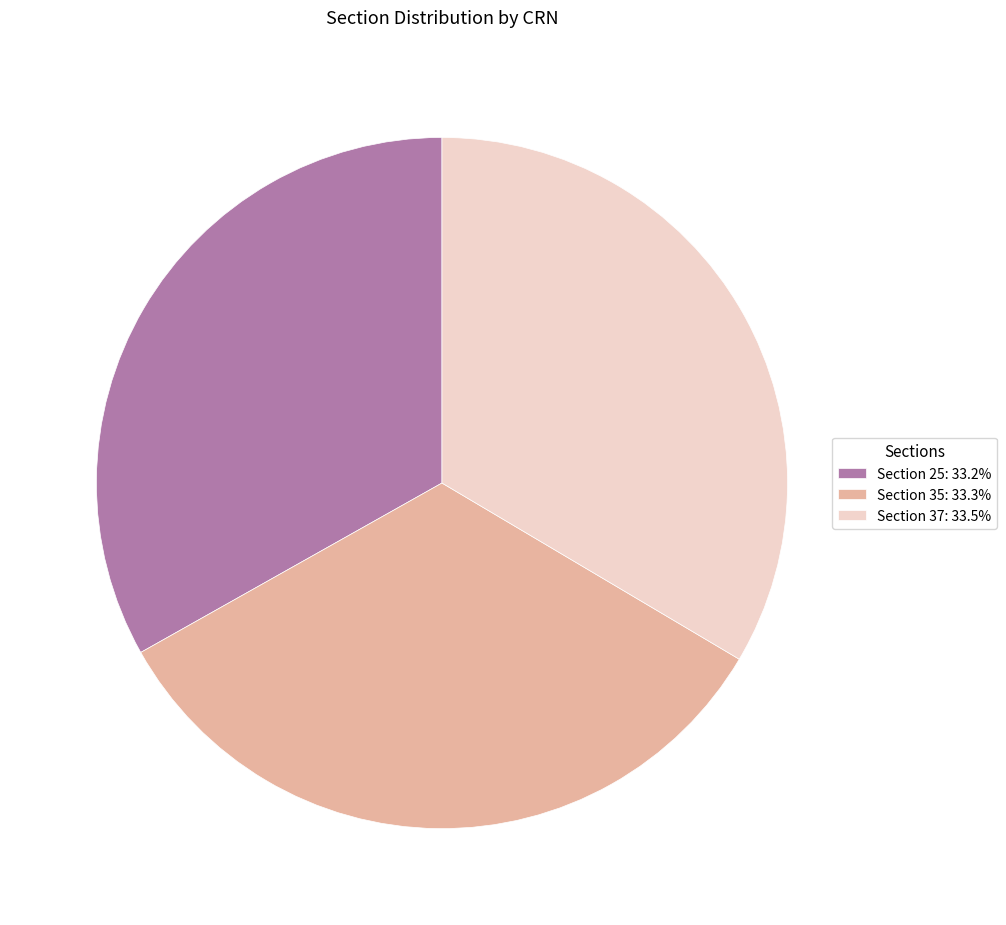

Approximately how many times larger is the value at Section 35: 33.3% compared to Section 25: 33.2%?

1.0